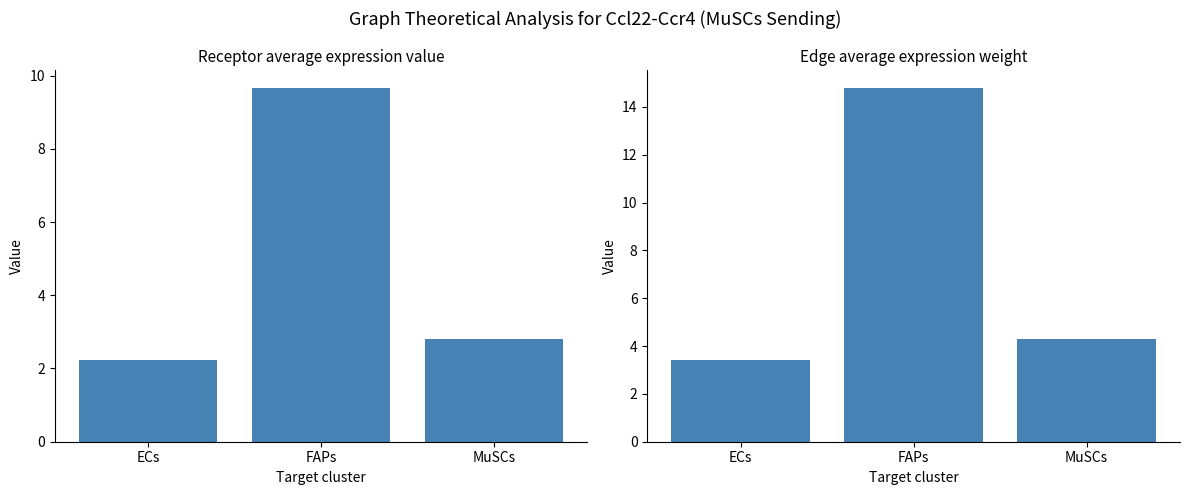

What position from the left is ECs?

1